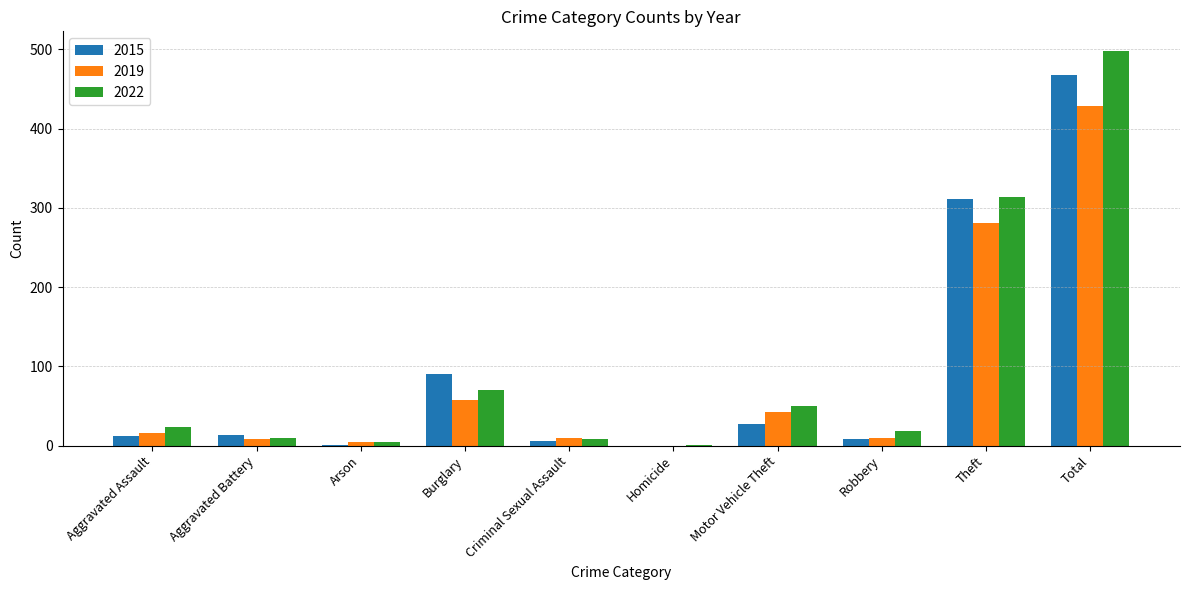

Are the bars grouped side by side (vs. stacked)?

Yes